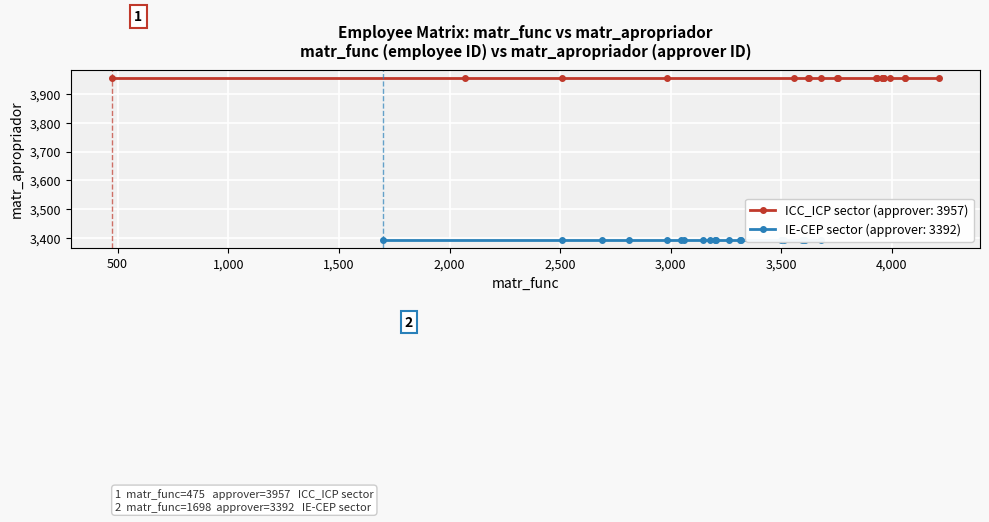

At which category is the sum across all series the highest?

19